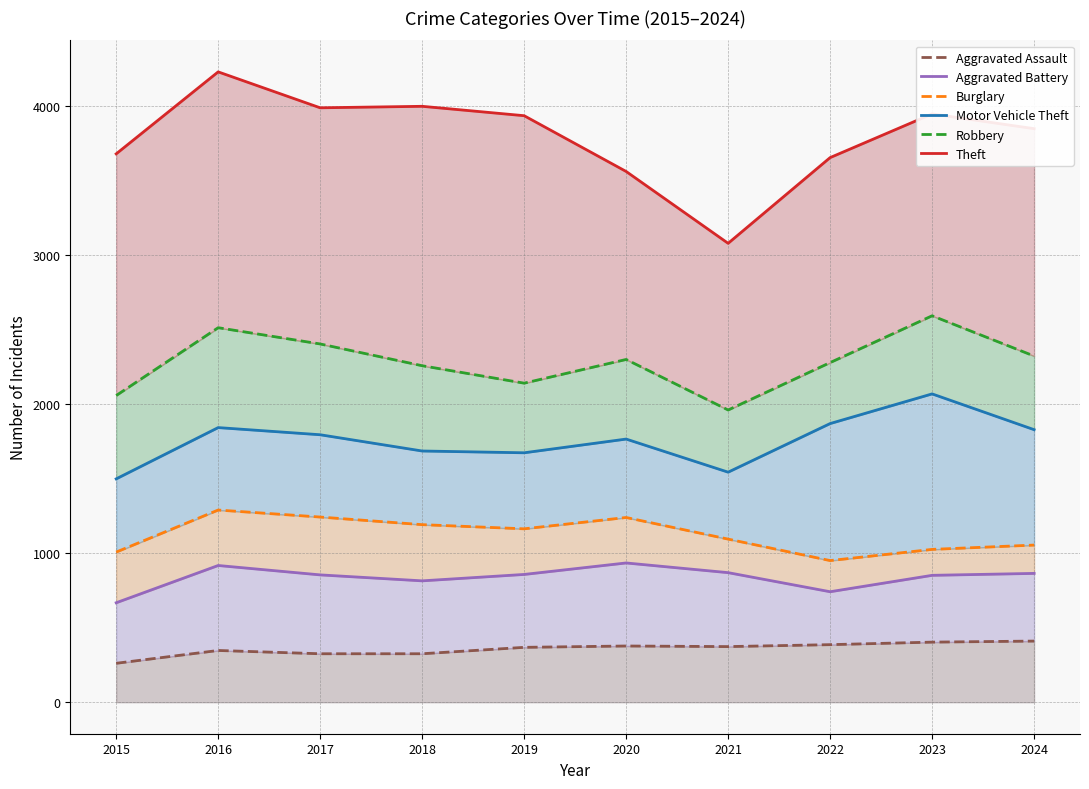

True or false: Motor Vehicle Theft has a value of 636 at 2020.

False